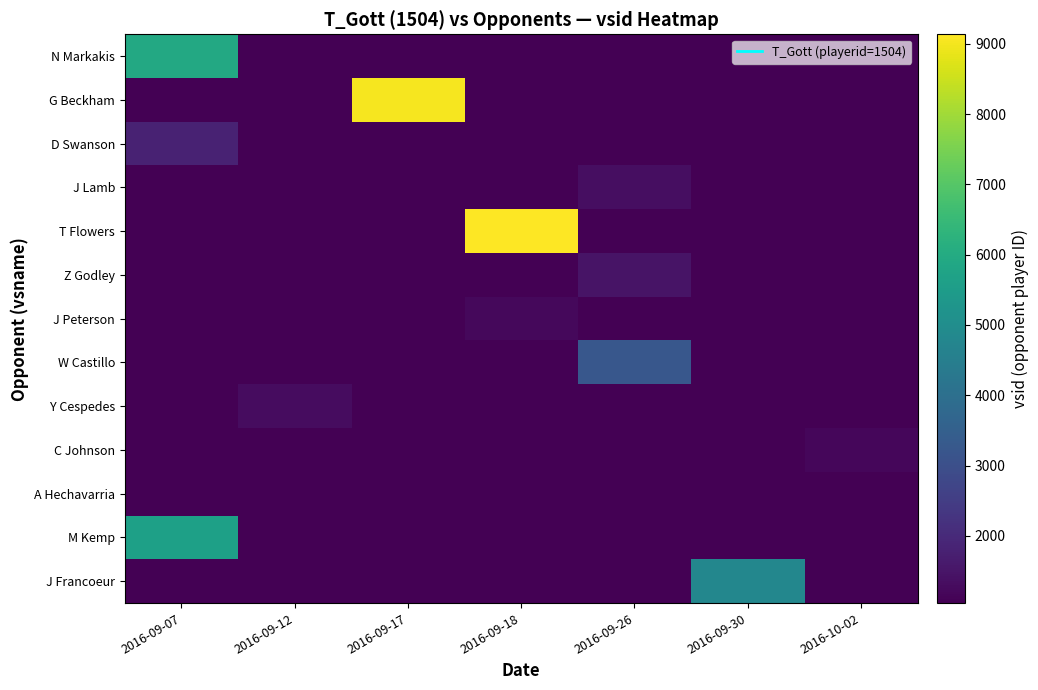

How many data points does each series have?

7